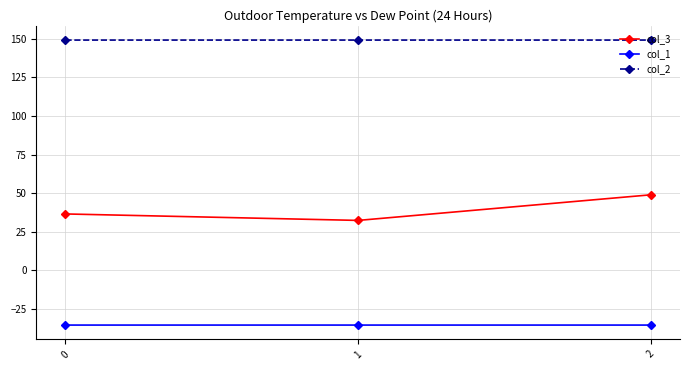

Rank the categories by col_3 value from lowest to highest.

1, 0, 2